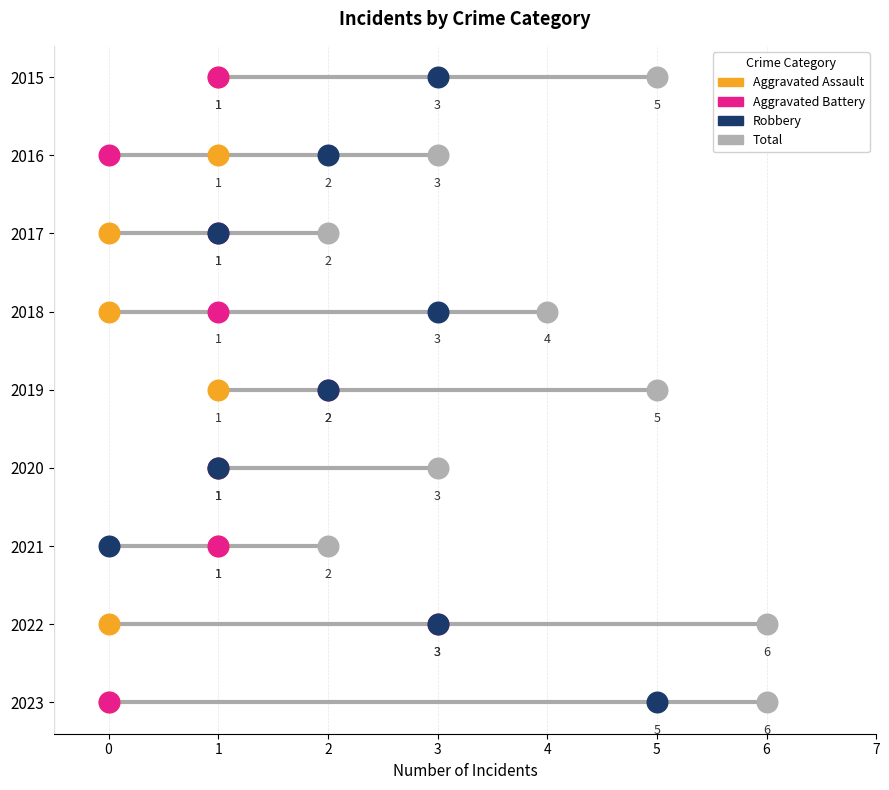

What is the total value across all series at 2017?

4